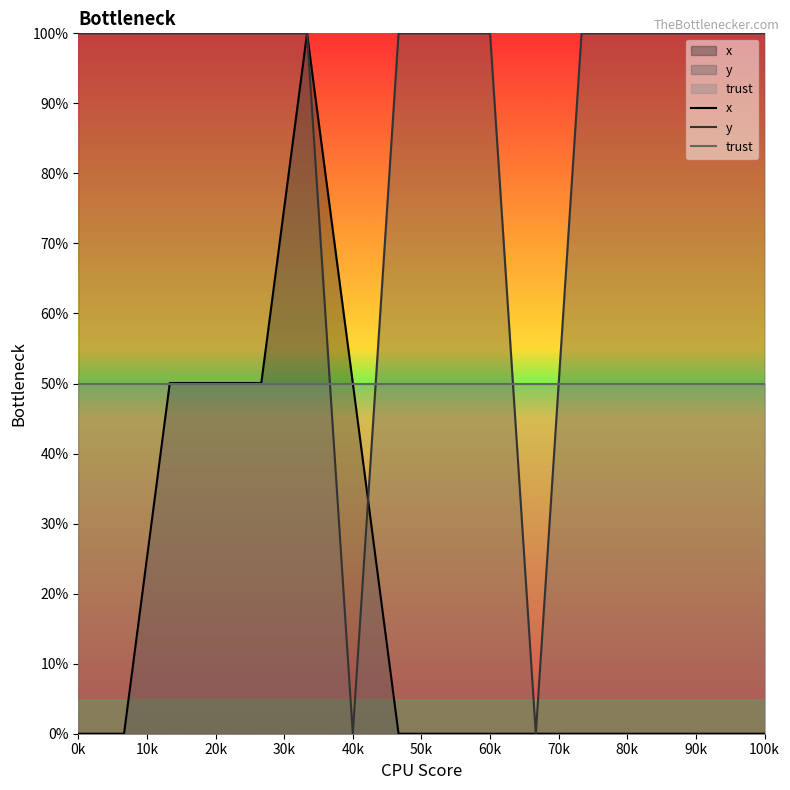

How many lines are shown in the chart?

3